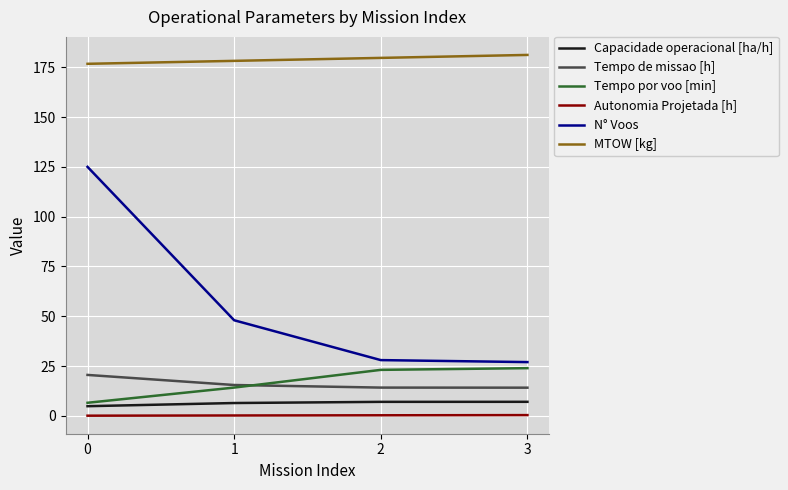

What is the maximum value for Tempo de missao [h]?

20.6